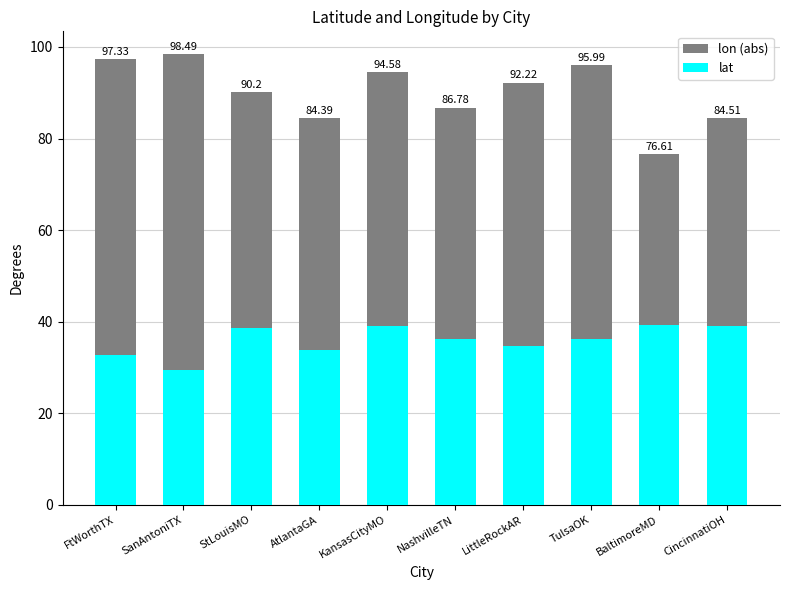

Is it true that lon (abs) equals 96.0 at TulsaOK?

True